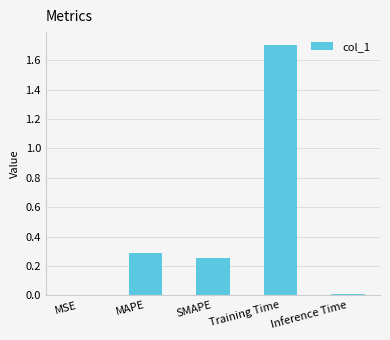

Is it true that the value at Training Time is 1.7?

True